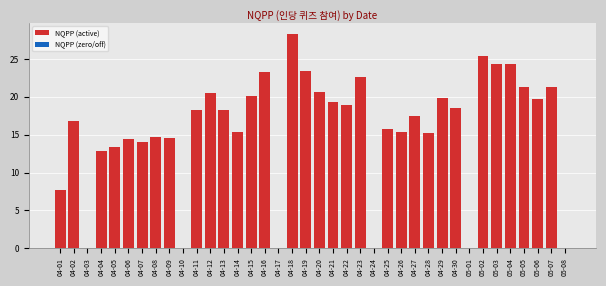

What is the sum of all values?

595.8